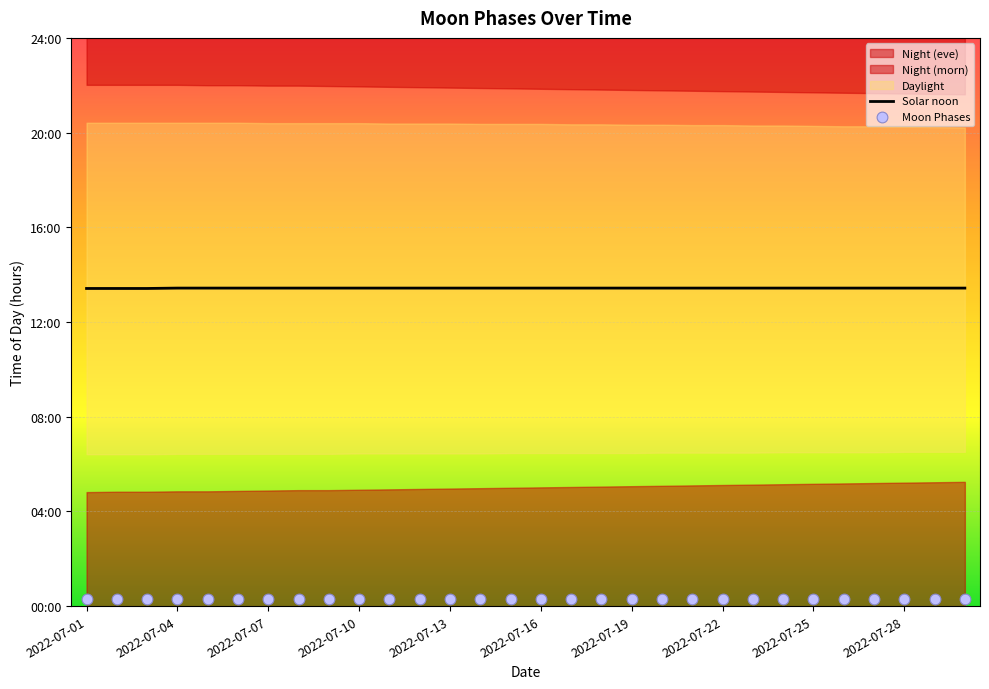

At which category is the sum across all series the highest?

2022-07-04